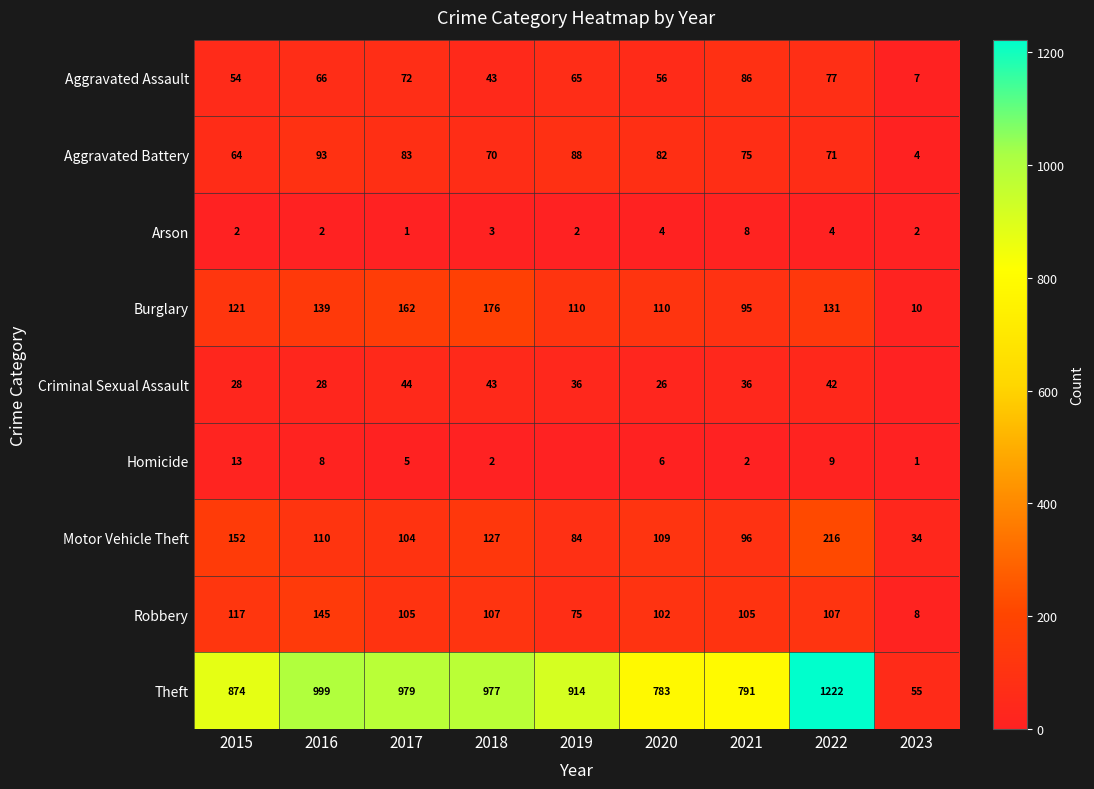

What is the sum of the Aggravated Assault values at 2022 and 2017?

149